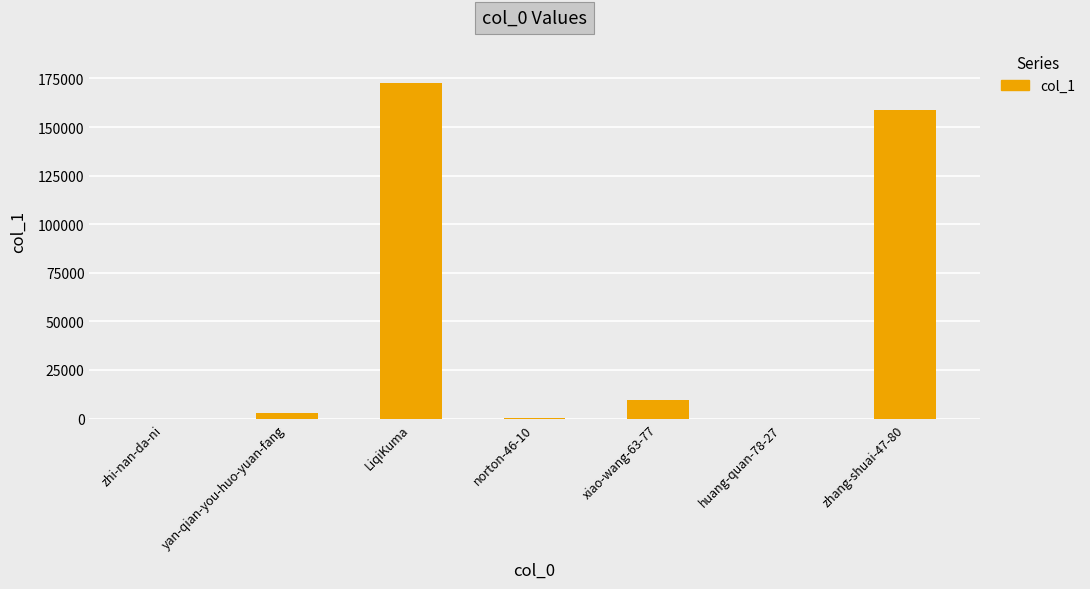

What is the sum of all values?

344011